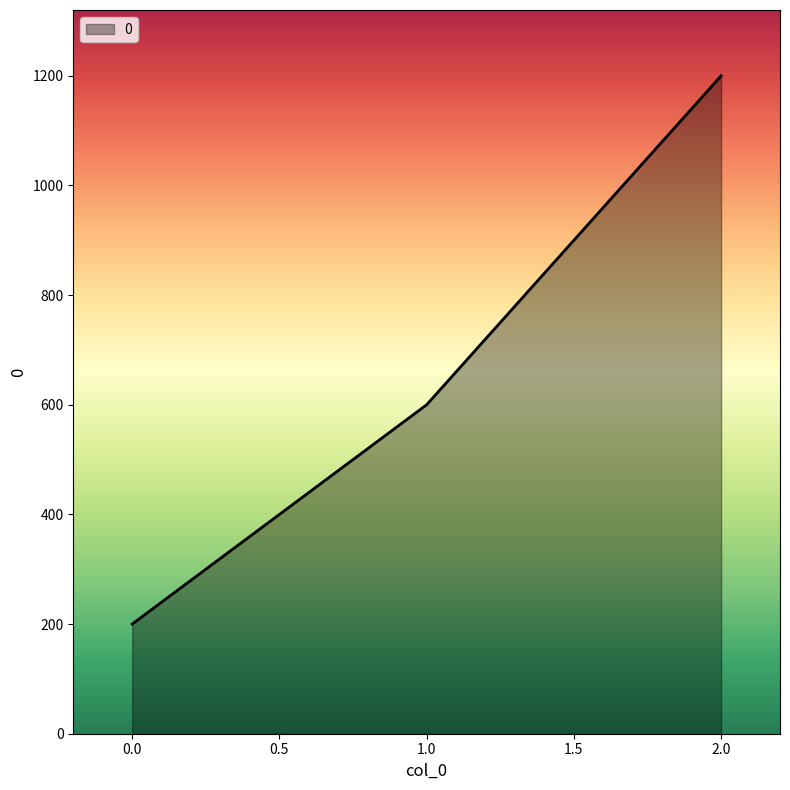

Is it true that the value at 1.0 is 600?

True